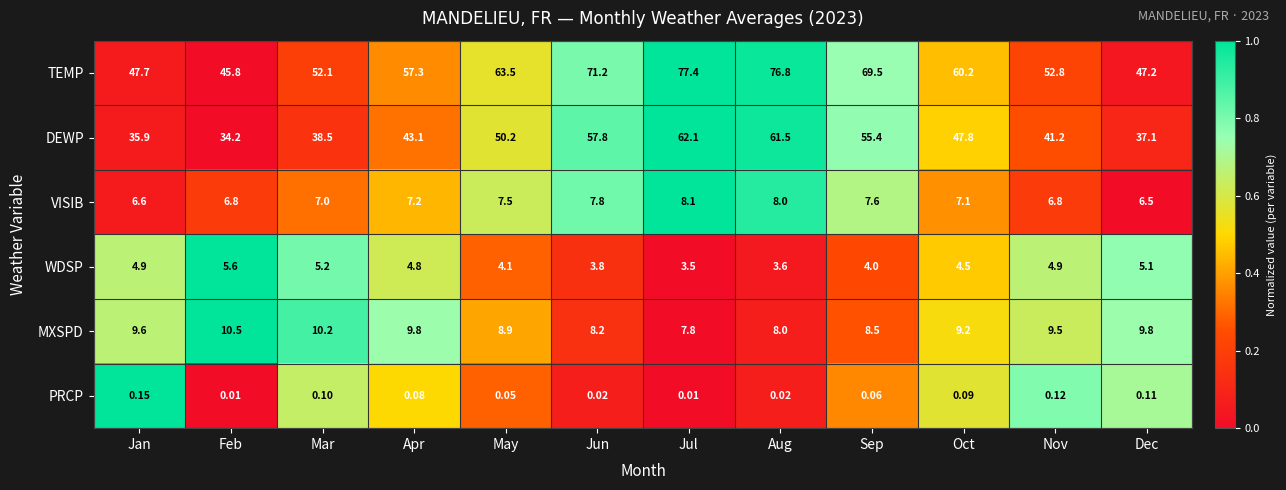

Which series has the largest total across all categories?

TEMP